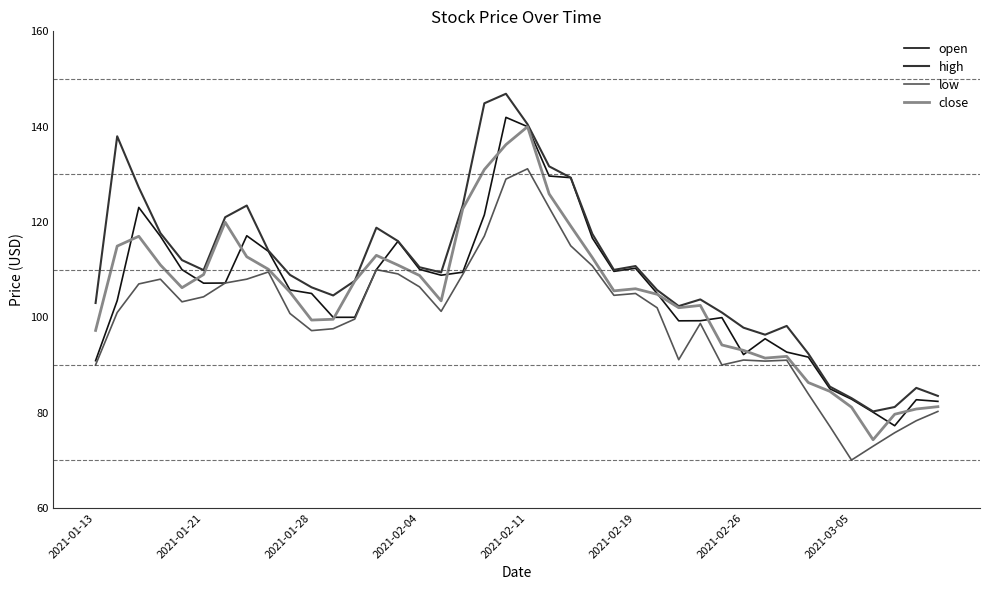

True or false: high and low intersect in this chart.

False